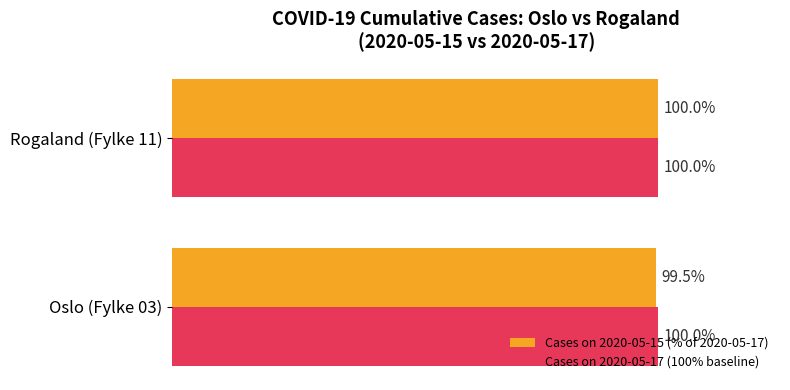

Which series has the largest range (max minus min)?

Cases on 2020-05-15 (% of 2020-05-17)